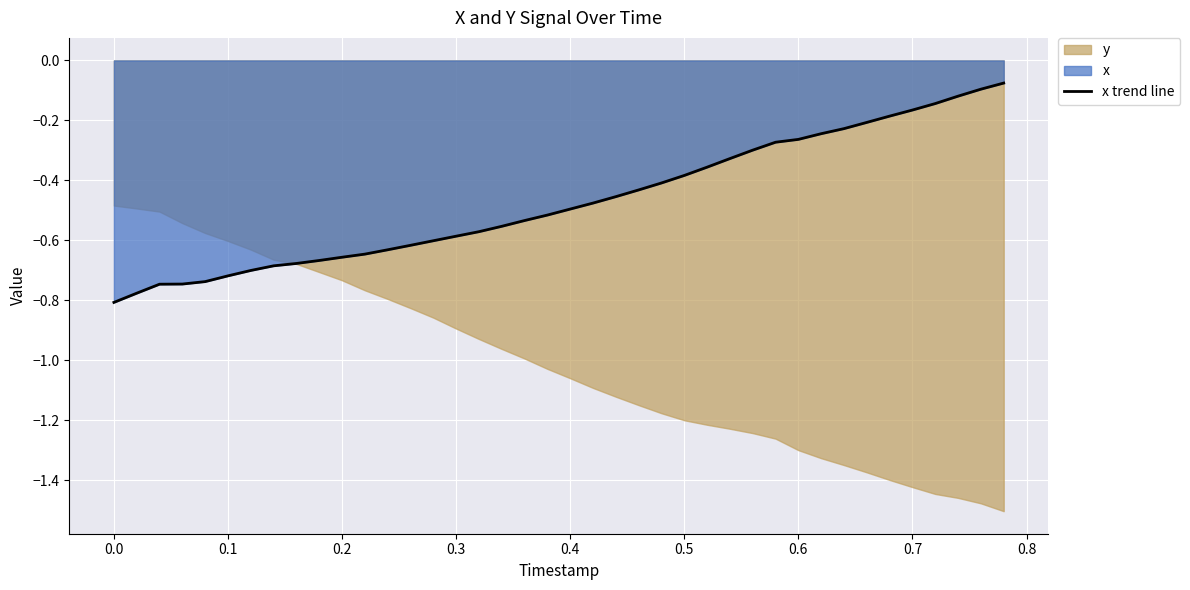

Does the chart display data point markers on the line(s)?

No